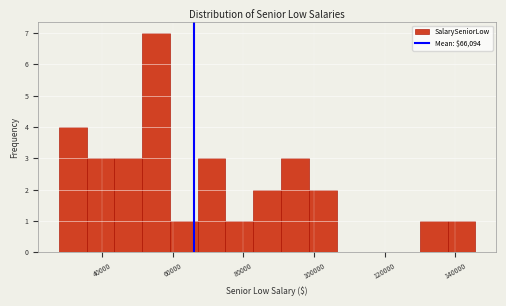

Around what value on the x-axis is the tallest bar? Give the approximate position of its centre, as read against the axis.

56000